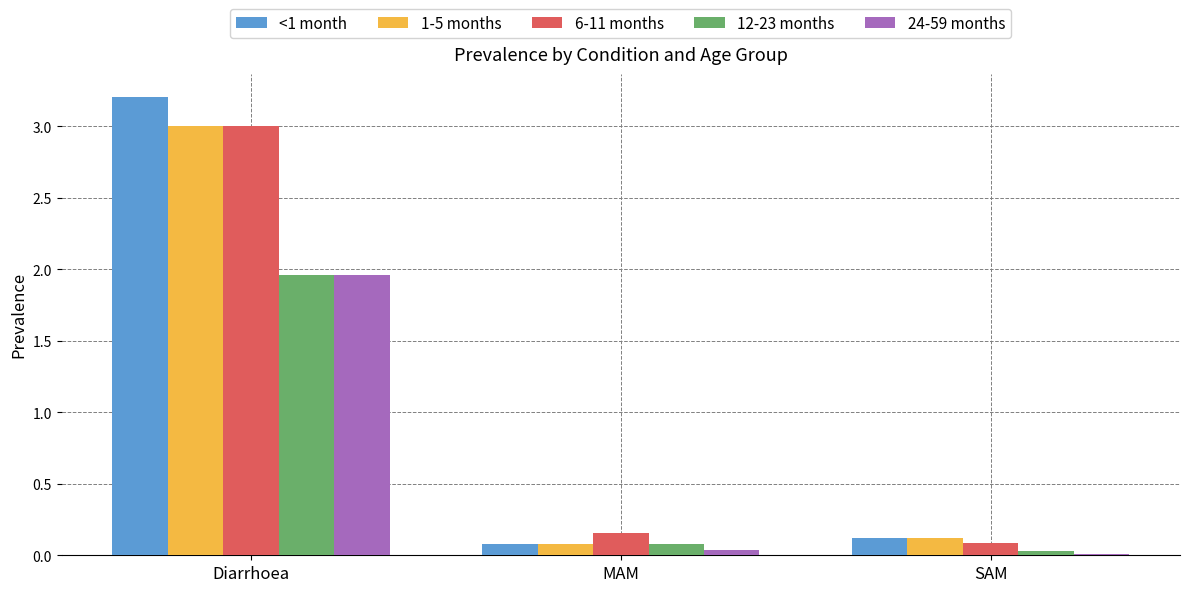

What position from the right is SAM?

1